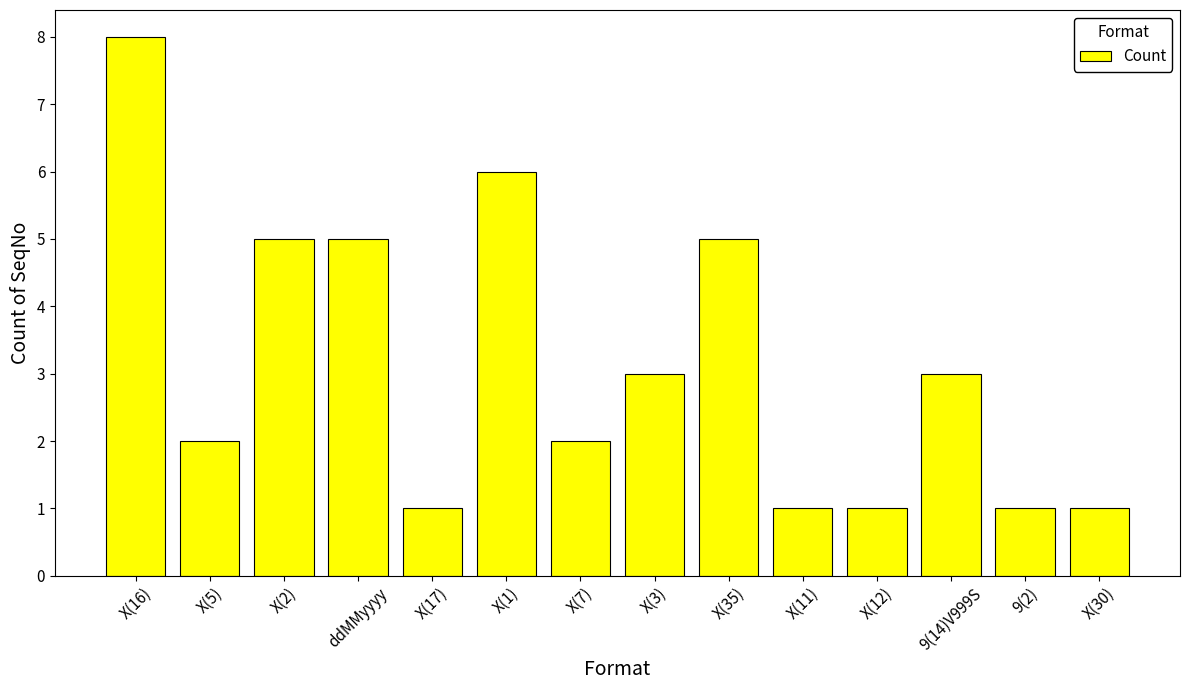

How many values are between 1 and 5?

12